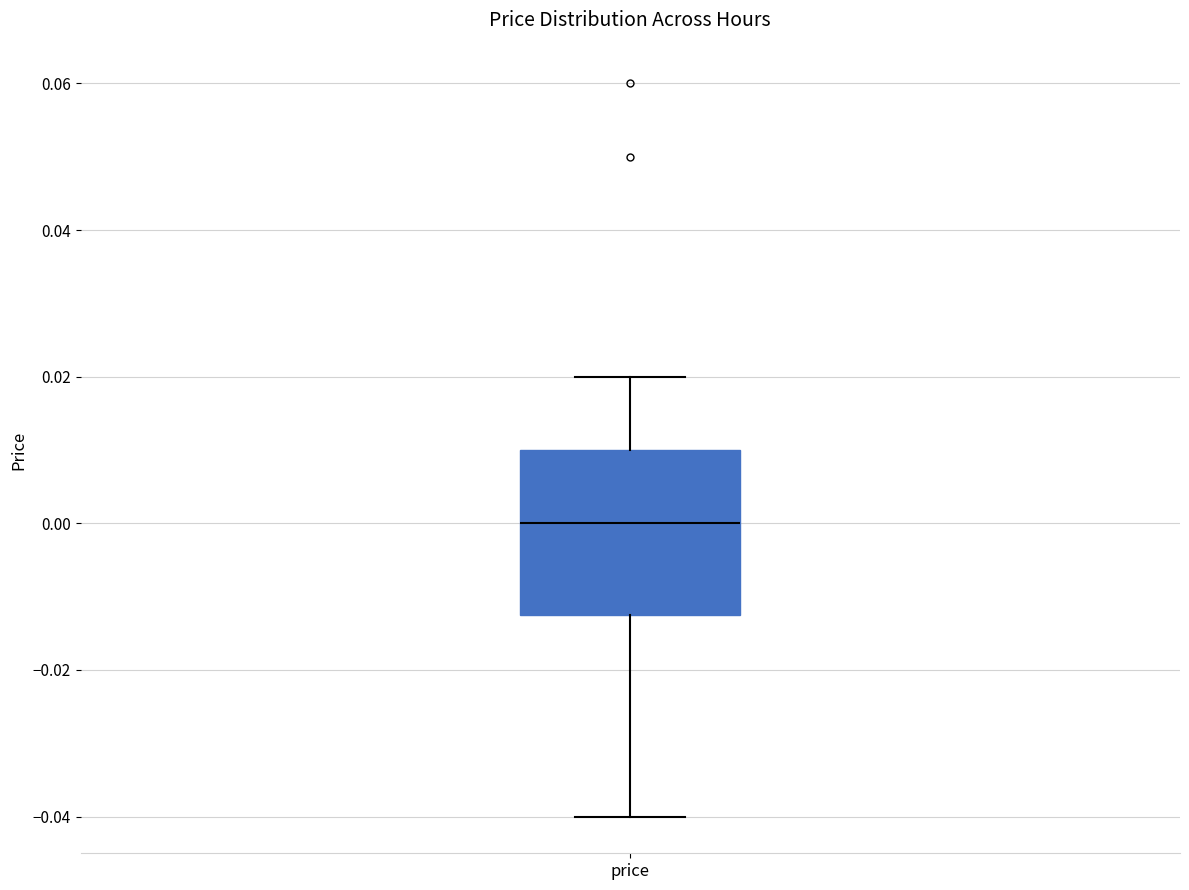

Read this box plot against the y-axis: the position of the median line, the range covered by the box, and the ends of both whiskers. The values are not printed on the chart, so give them approximately, as read against the axis.

median 0.000, box -0.012 to 0.010, whiskers -0.040 to 0.020